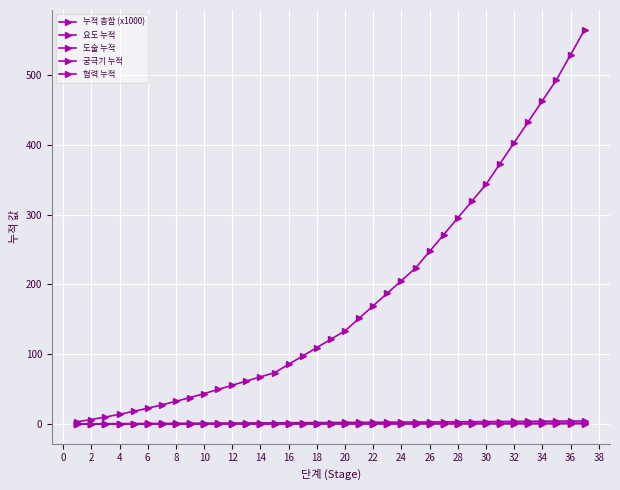

How many data points in 누적 총합 (x1000) are less than 121?

18